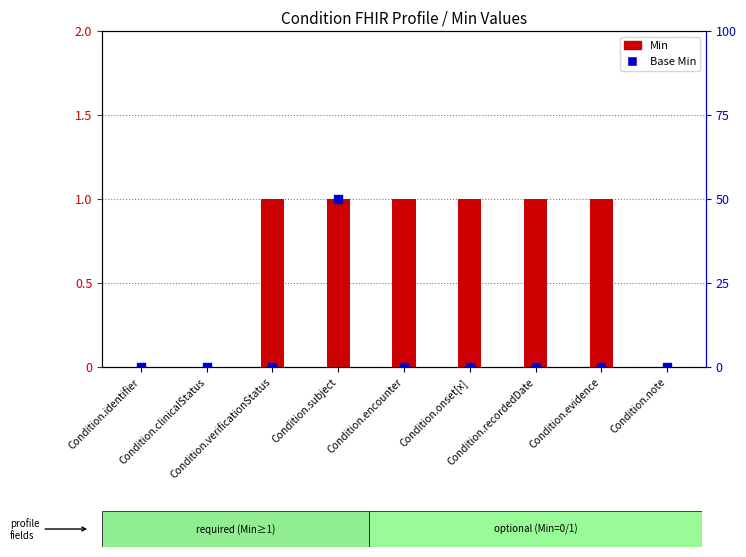

What are all the series names shown in the legend?

Min, Base Min